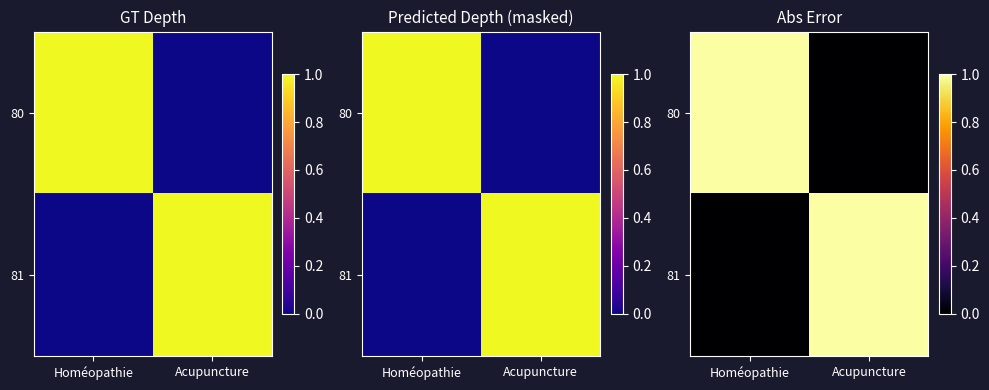

Which series has the largest range (max minus min)?

80